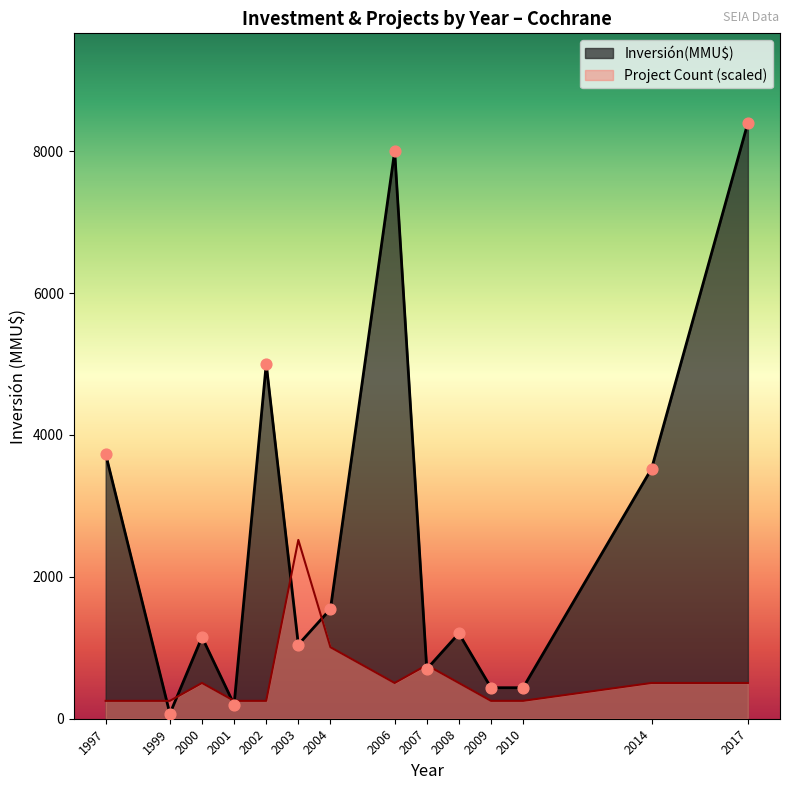

At which category is the sum across all series the highest?

2017